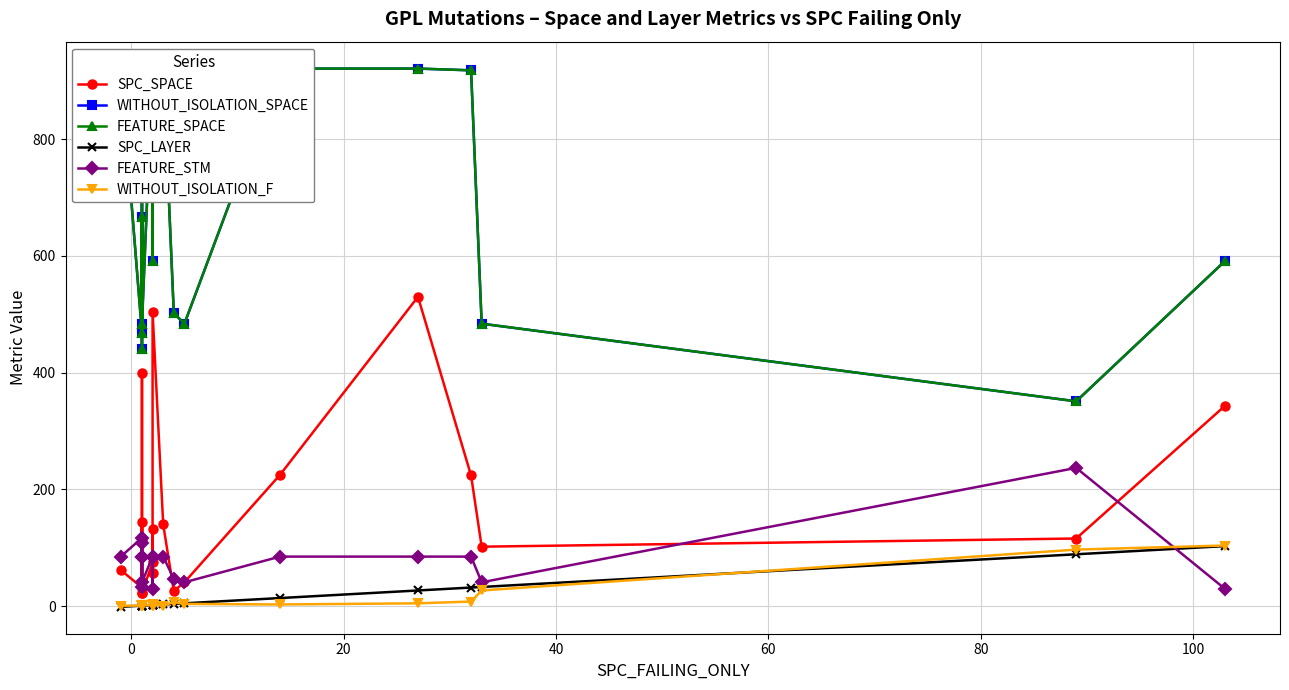

Which series has the largest range (max minus min)?

WITHOUT_ISOLATION_SPACE